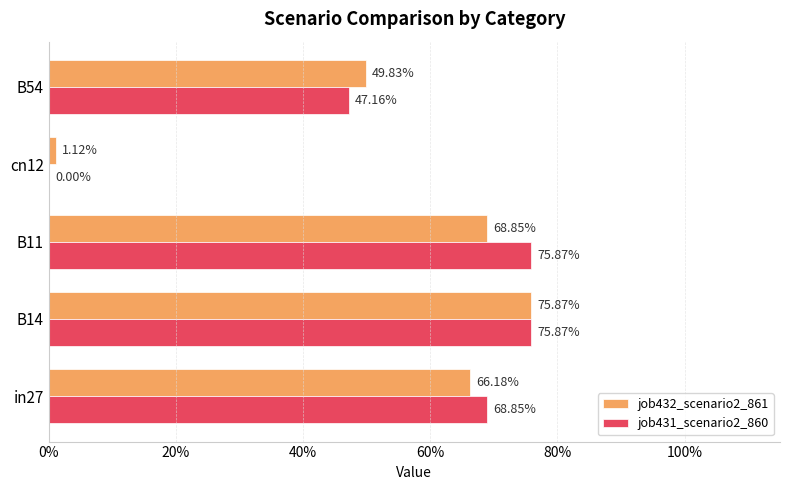

What are all the series names shown in the legend?

job432_scenario2_861, job431_scenario2_860